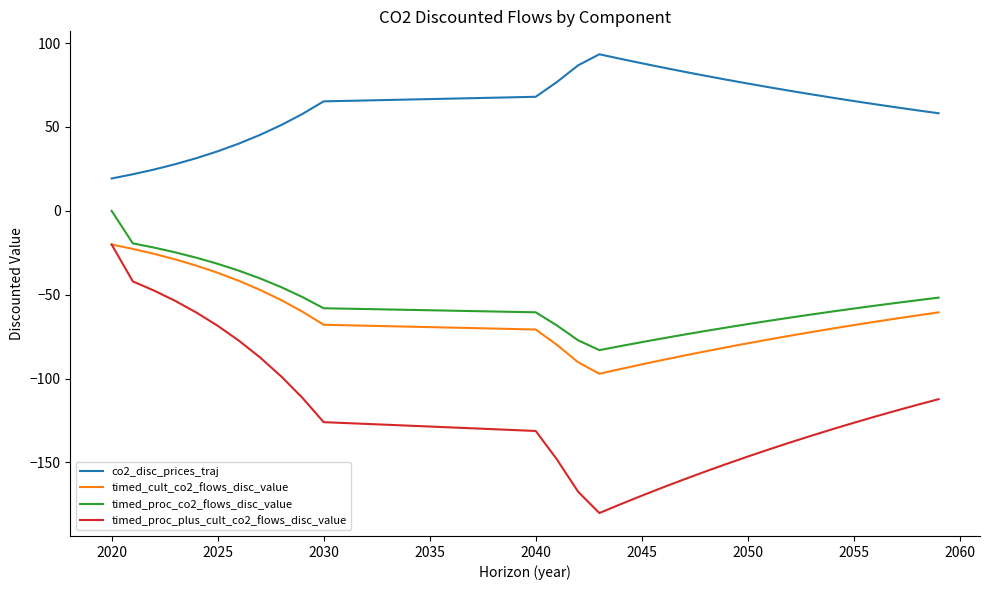

Does the chart display data point markers on the line(s)?

No